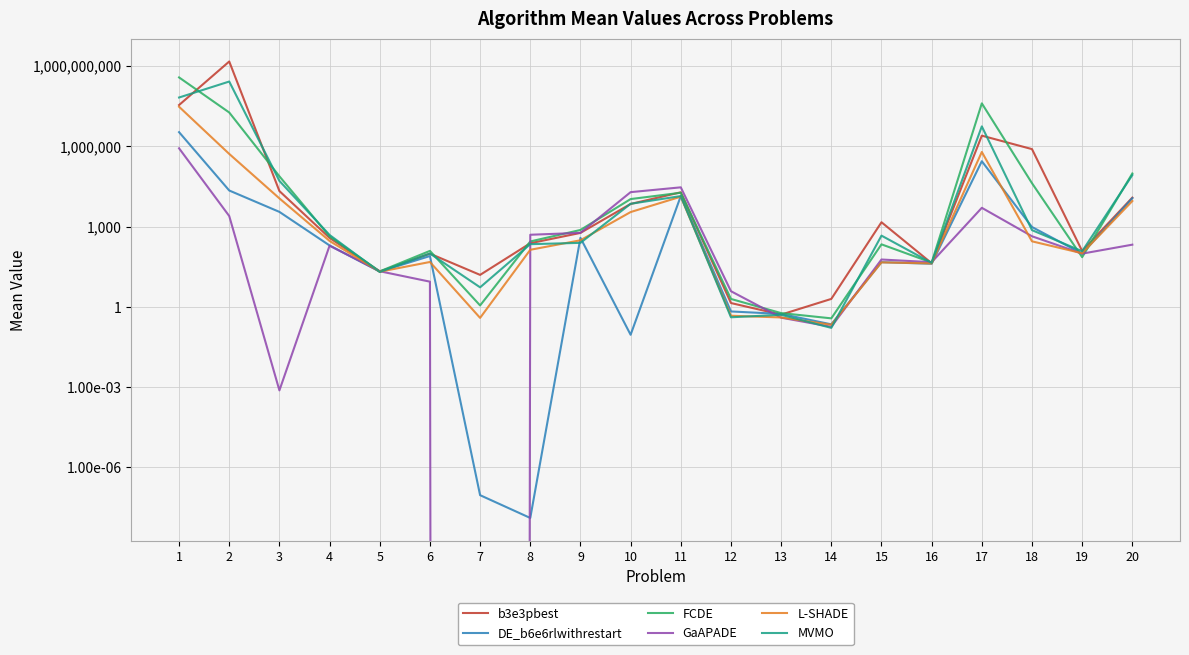

Is it true that L-SHADE equals 0.3 at 14?

False